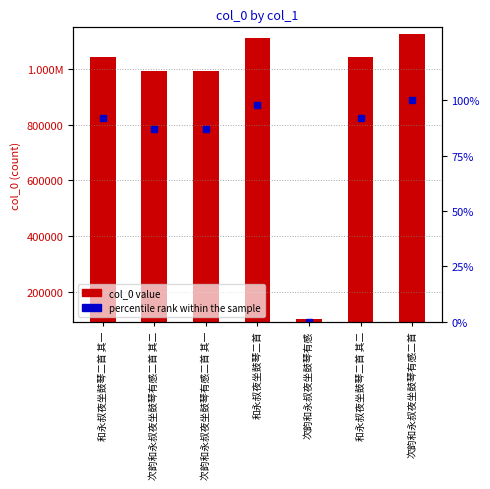

At which label does col_0 first exceed 1041460?

和永叔夜坐鼓琴二首